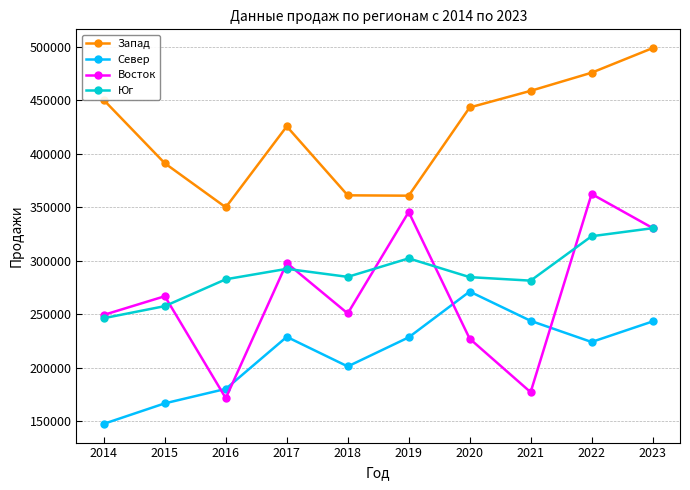

True or false: Юг and Запад intersect in this chart.

False